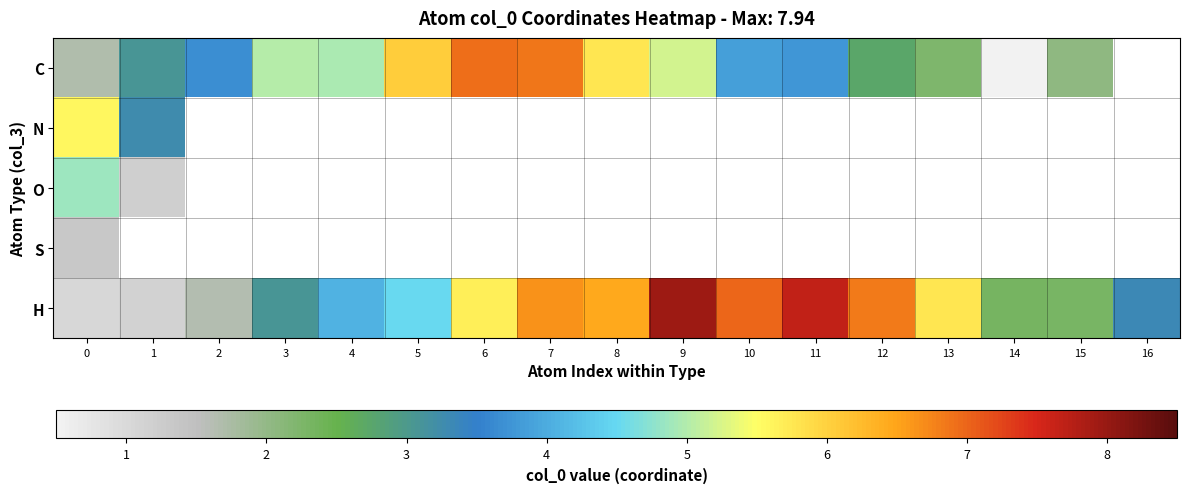

Is it true that H equals 8.4 at 6?

False